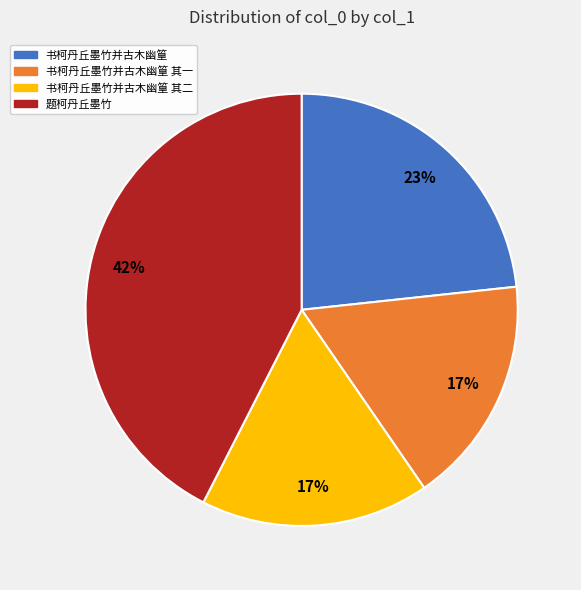

To the nearest percent, what is the difference between the largest and smallest slice percentages?

25%